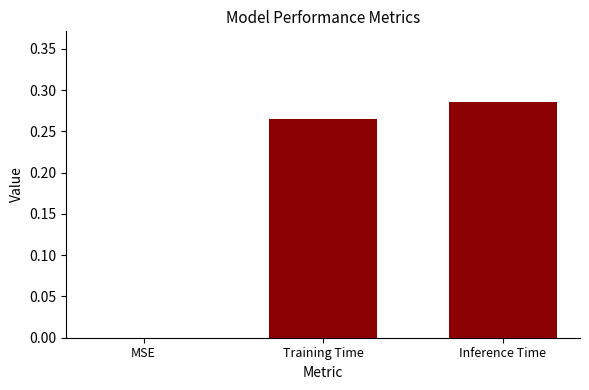

True or false: the data shows 0.0 at MSE.

True